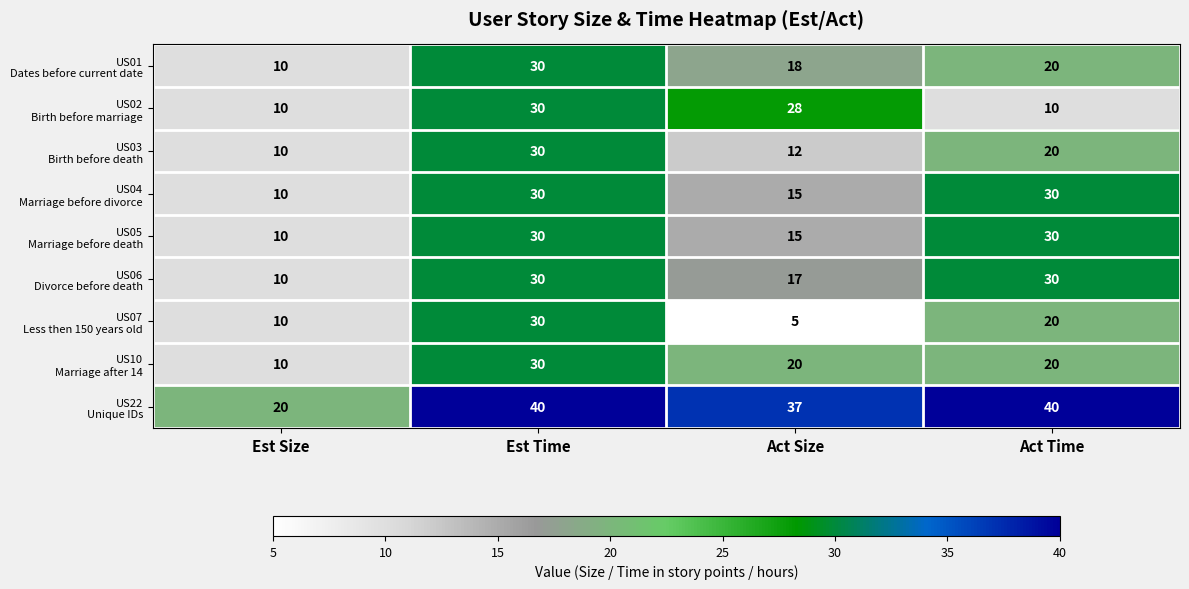

At how many categories does at least one series exceed 11?

4